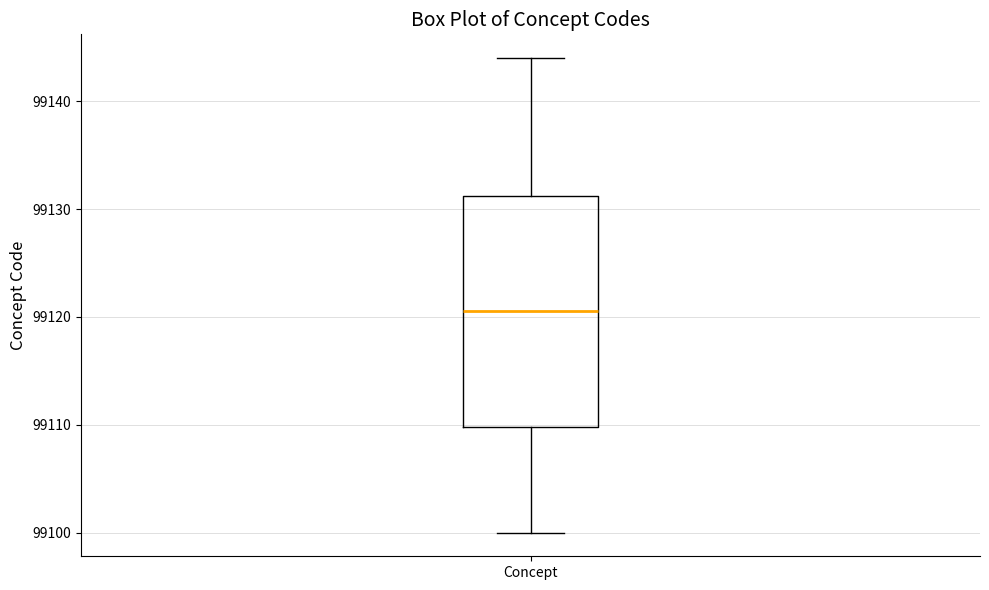

Where is the lower edge of the box for Concept on the y-axis? The values are not printed on the chart, so give them approximately, as read against the axis.

99110